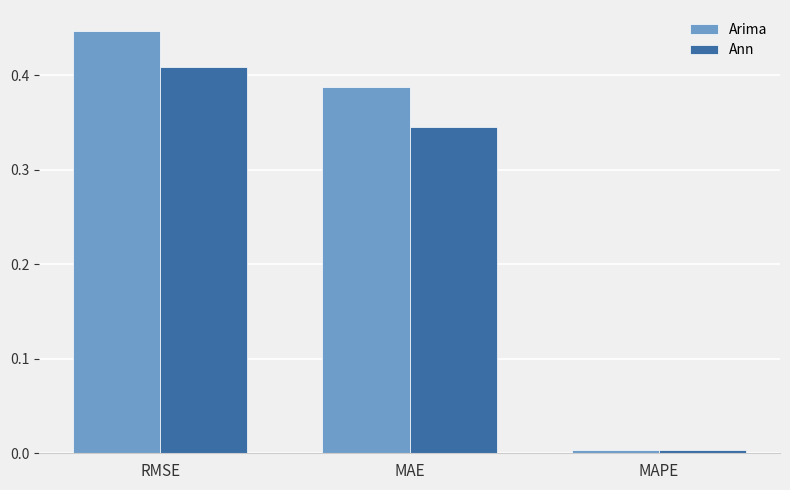

The value of Arima at MAE is 0.5. True or false?

False